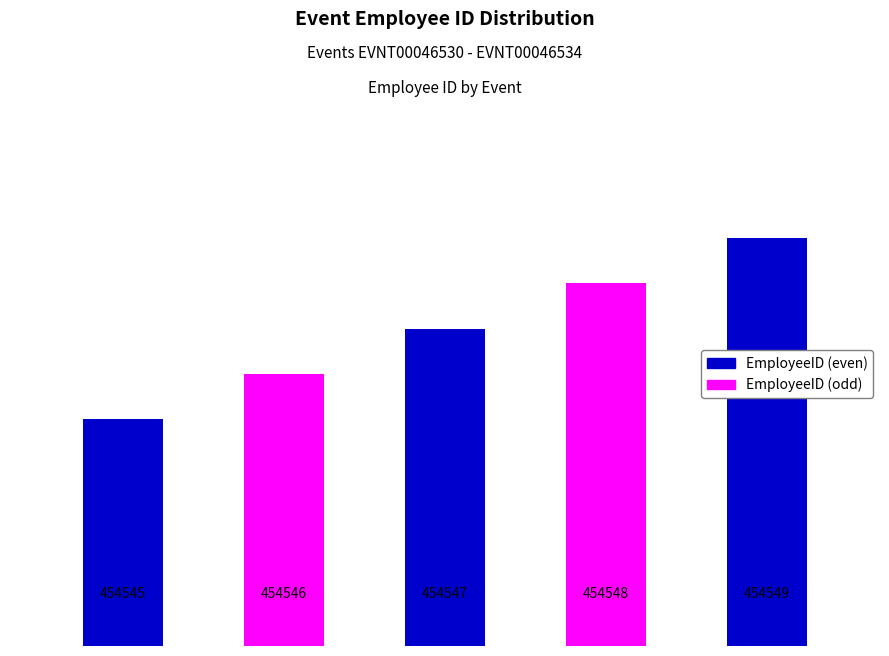

Is it true that the value at EVNT00046532 is 454547?

True